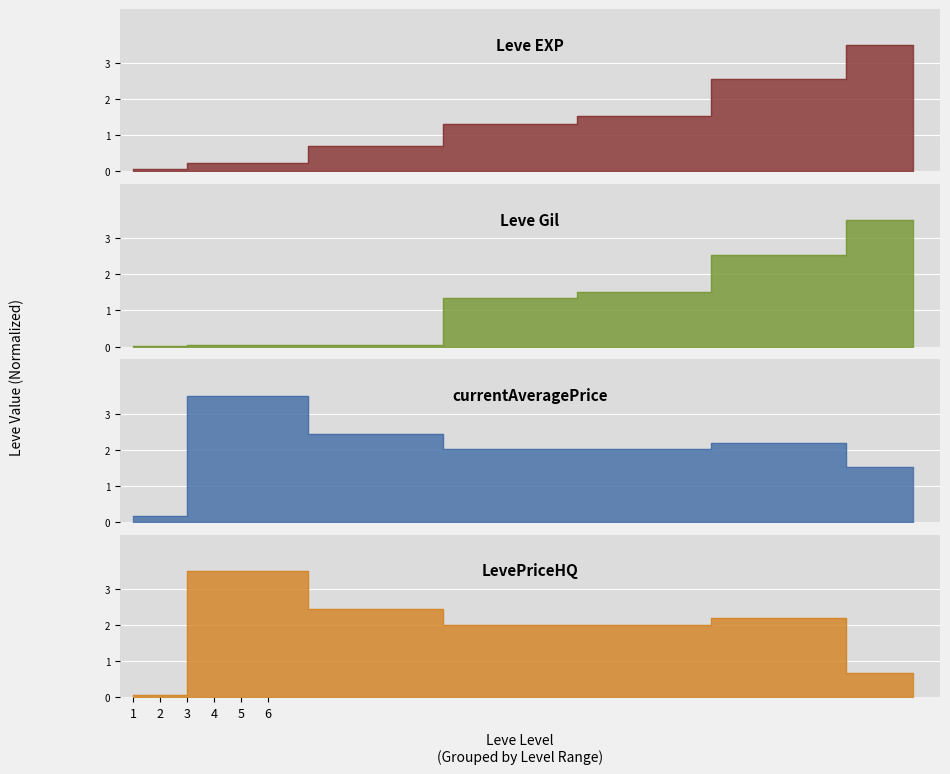

Where do LevePriceHQ and Leve Gil first cross each other?

20 and 25